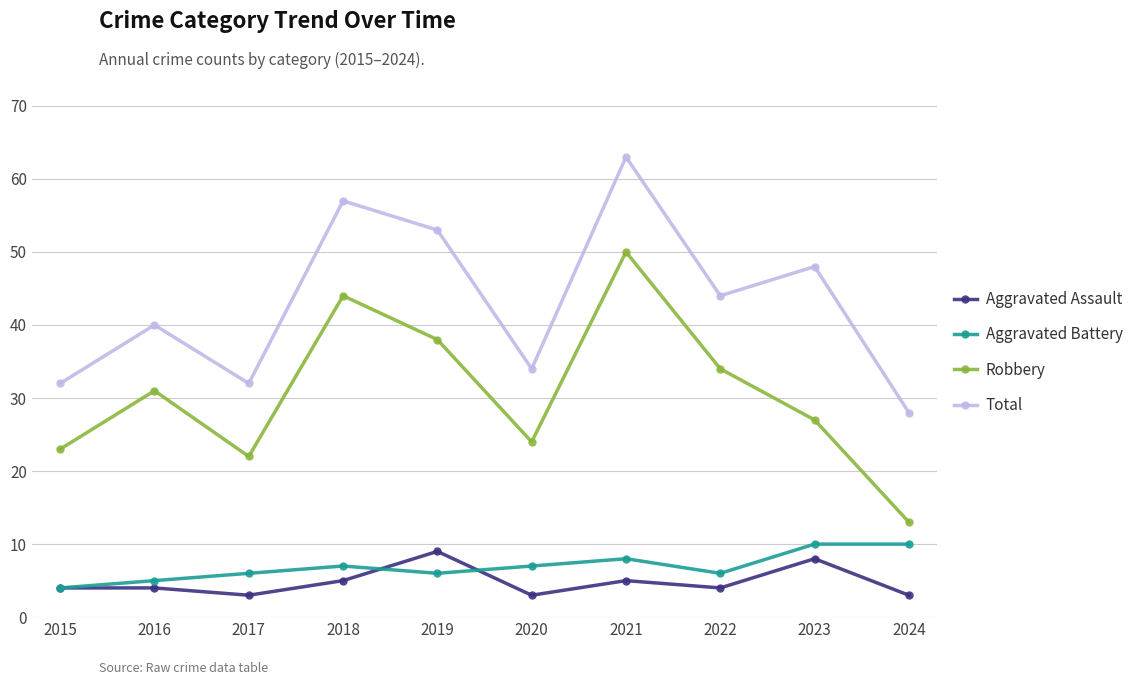

What is the approximate value of Total at 2016, to the nearest 10?

40